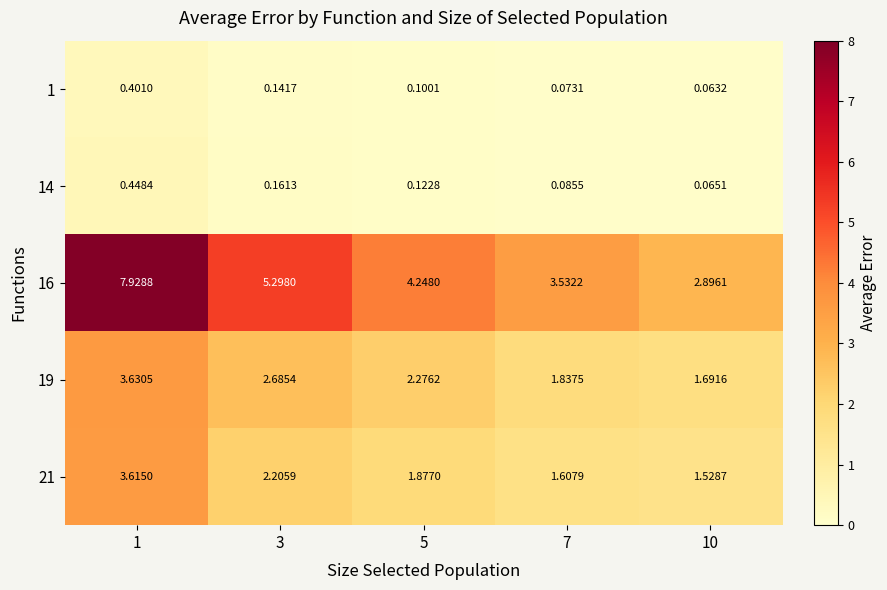

Count the number of data series in this chart.

5